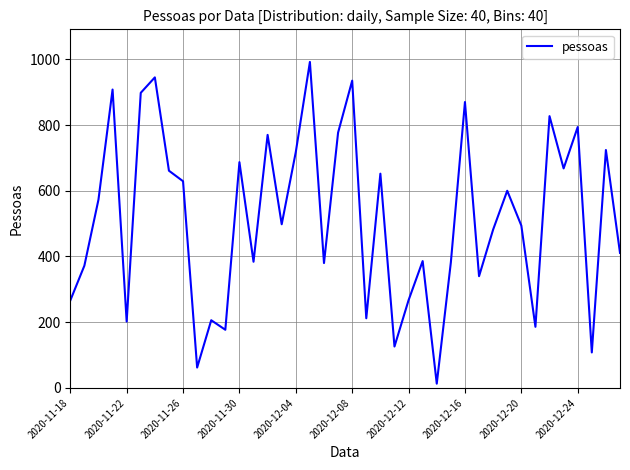

What is the maximum value shown in the chart?

992